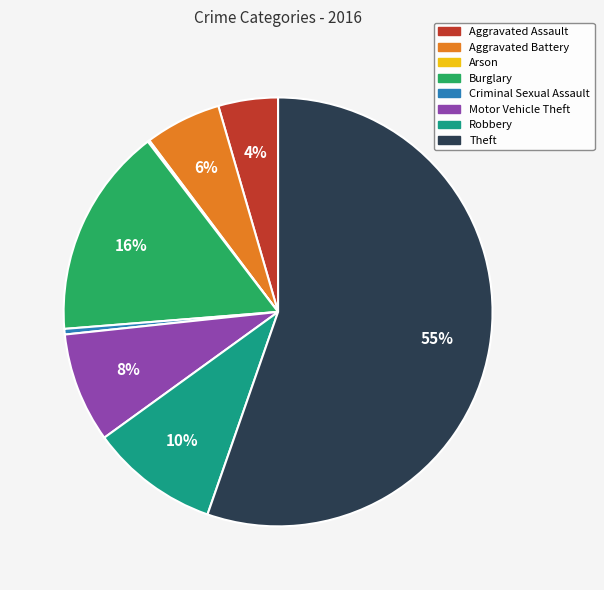

Between Motor Vehicle Theft and Aggravated Assault, which is larger?

Motor Vehicle Theft